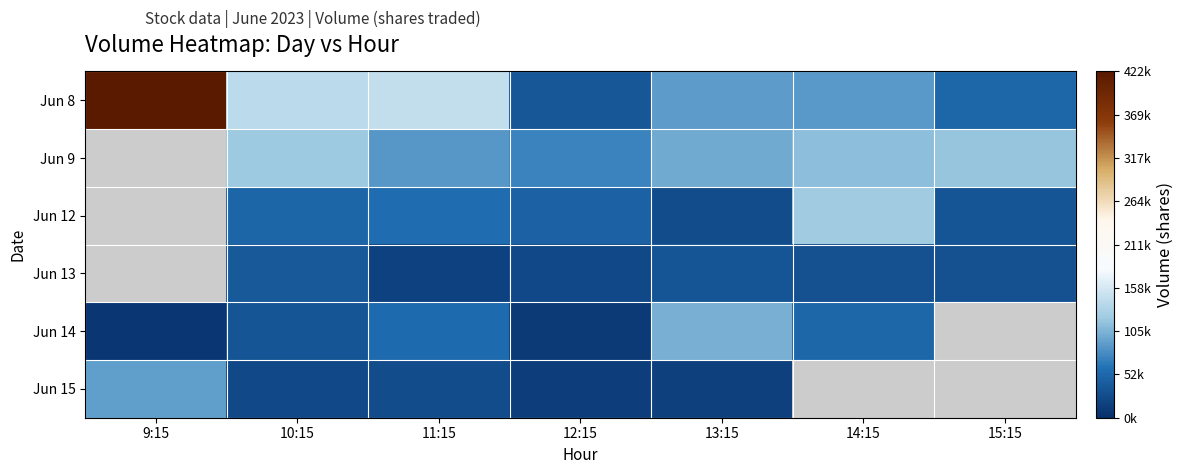

Is it true that Jun 9 equals 211220.7 at 15:15?

False